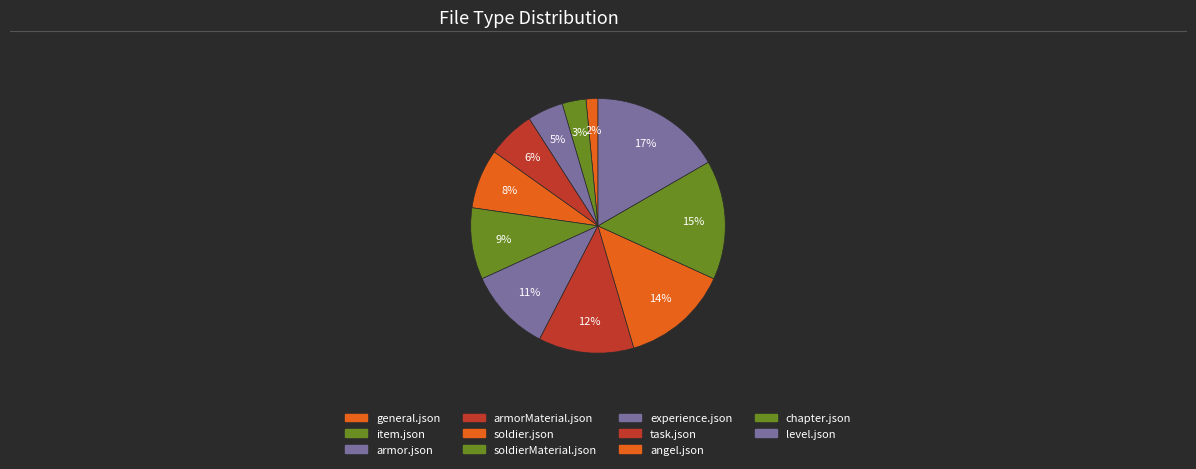

Which has a higher value, general.json or armor.json?

armor.json